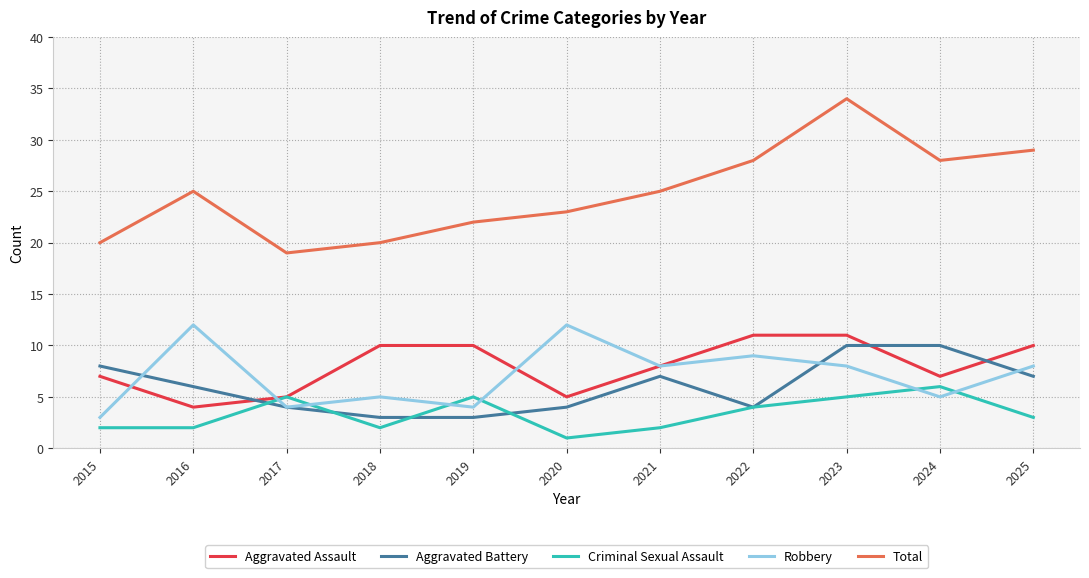

True or false: Aggravated Battery has more than 0 points higher than both neighbors.

True